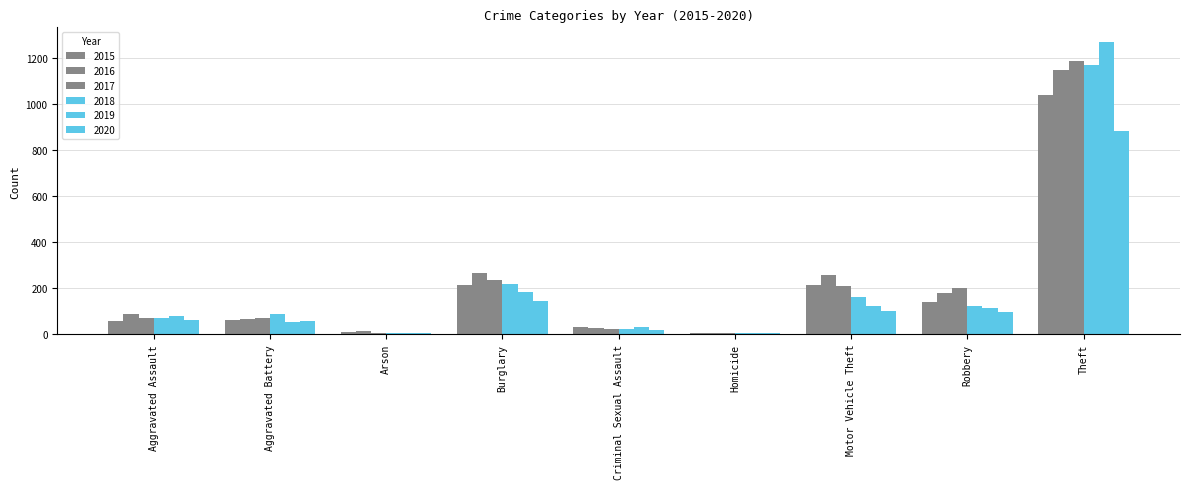

What position from the left is Aggravated Assault?

1